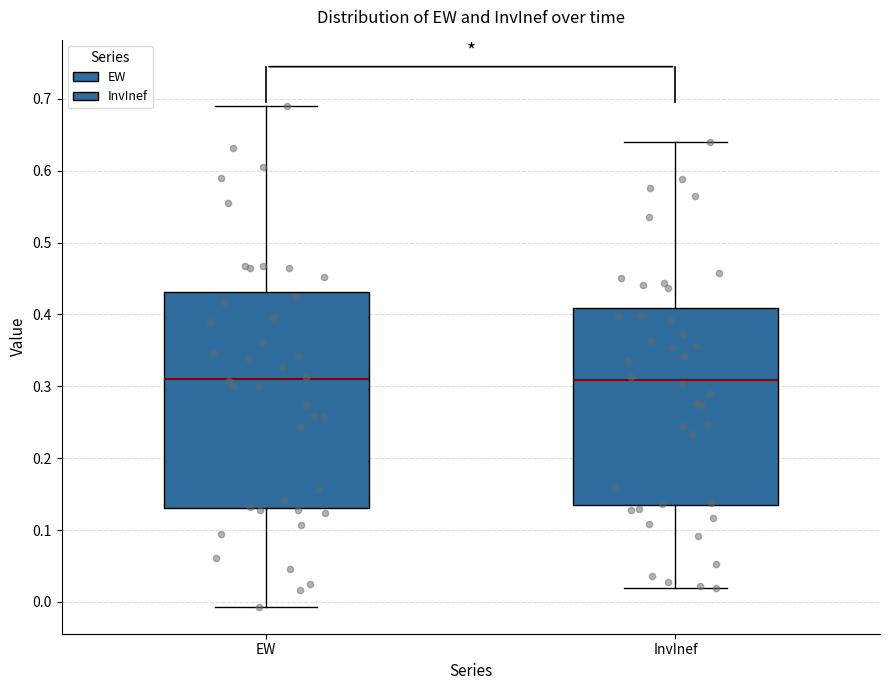

Reading left to right, read every box against the y-axis: the position of its median line, the range the box covers, and the ends of its whiskers. The values are not printed on the chart, so give them approximately, as read against the axis.

EW: median 0.31, box 0.13 to 0.43, whiskers -0.01 to 0.69
InvInef: median 0.31, box 0.13 to 0.41, whiskers 0.02 to 0.64